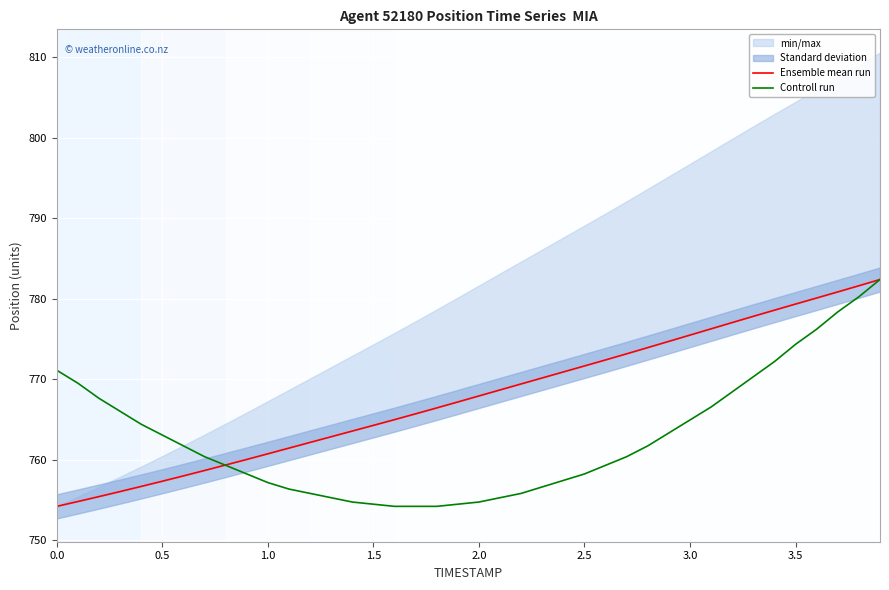

Reading left to right, transcribe all the data shown in this chart.

Ensemble mean run: 754.2	754.8	755.4	756.1	756.7	757.3	758.0	758.7	759.4	760.0	760.7	761.5	762.2	762.9	763.6	764.3	765.0	765.7	766.4	767.2	767.9	768.7	769.4	770.2	770.9	771.7	772.4	773.2	773.9	774.7	775.5	776.3	777.1	777.8	778.6	779.4	780.1	780.9	781.6	782.4
Controll run: 771.1	769.5	767.6	766.0	764.4	763.1	761.7	760.4	759.3	758.2	757.2	756.4	755.8	755.3	754.8	754.5	754.2	754.2	754.2	754.5	754.8	755.3	755.8	756.6	757.4	758.2	759.3	760.4	761.7	763.3	765.0	766.6	768.4	770.3	772.2	774.3	776.2	778.4	780.3	782.4